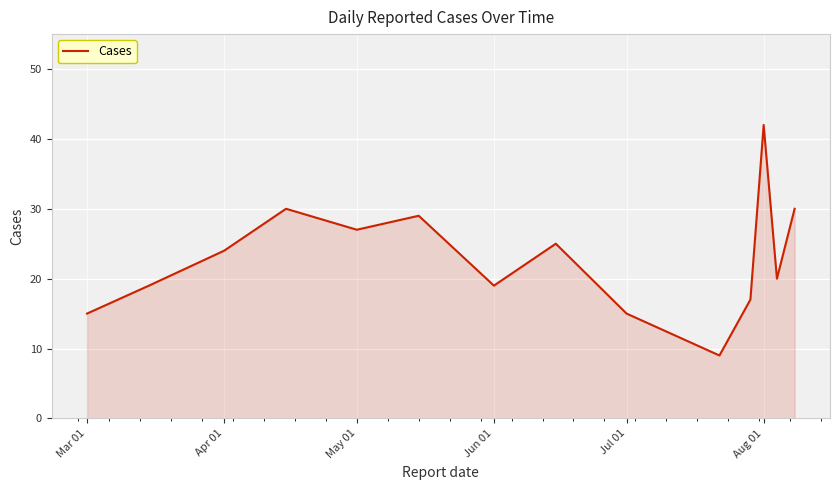

What is the difference between the second highest and minimum values?

21